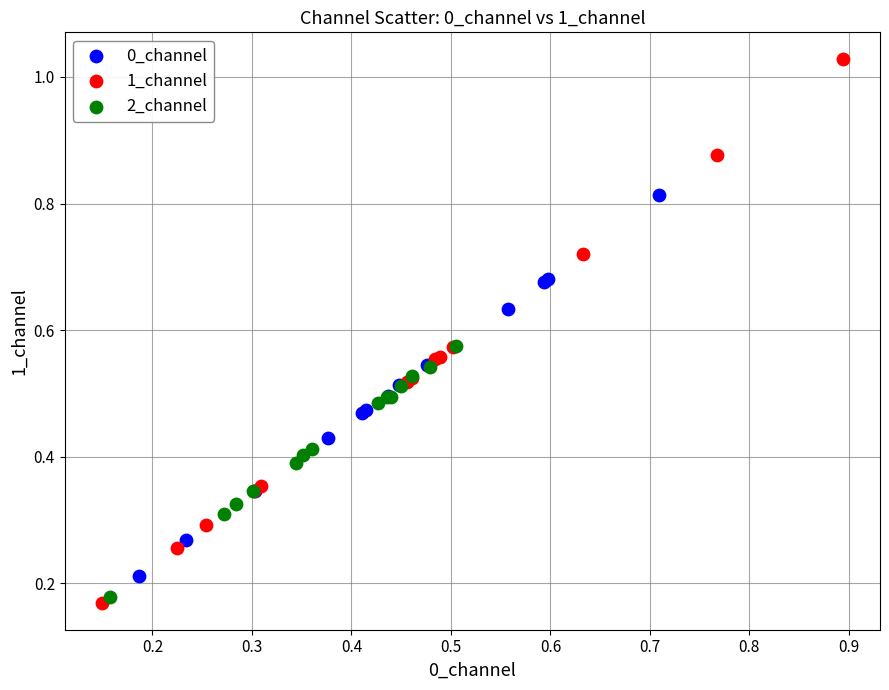

Which series has the largest Y range (max minus min)?

1_channel